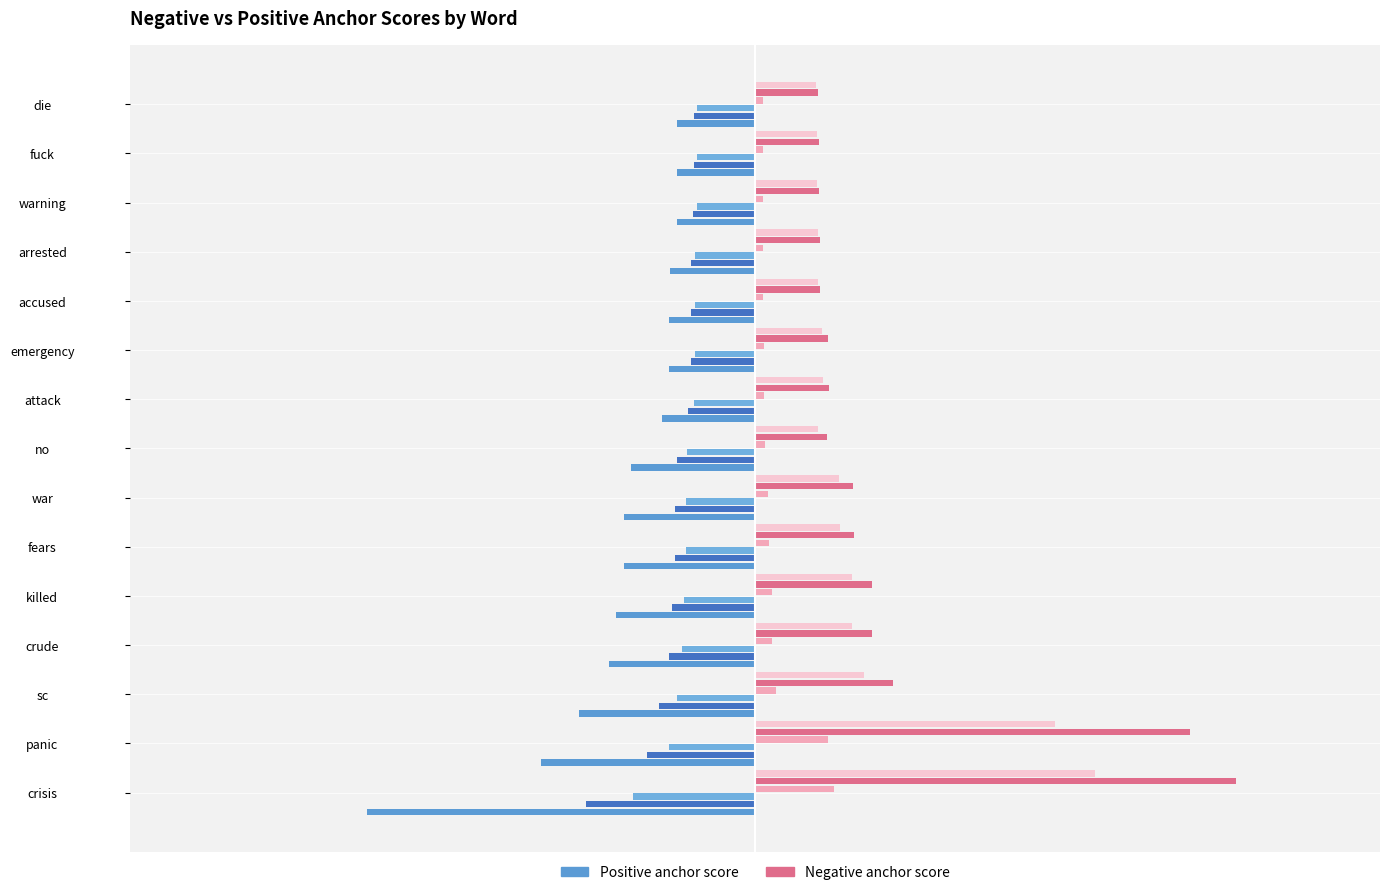

At which category is the sum across all series the highest?

panic